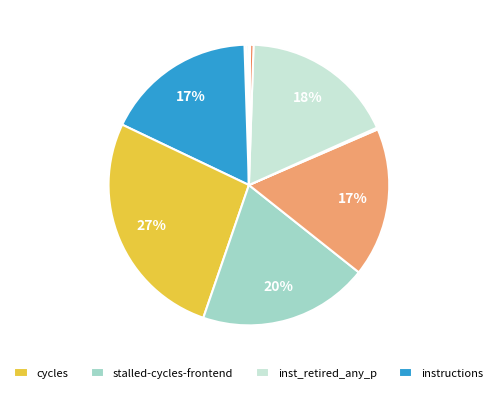

Is there any slice that represents more than half of the pie?

No